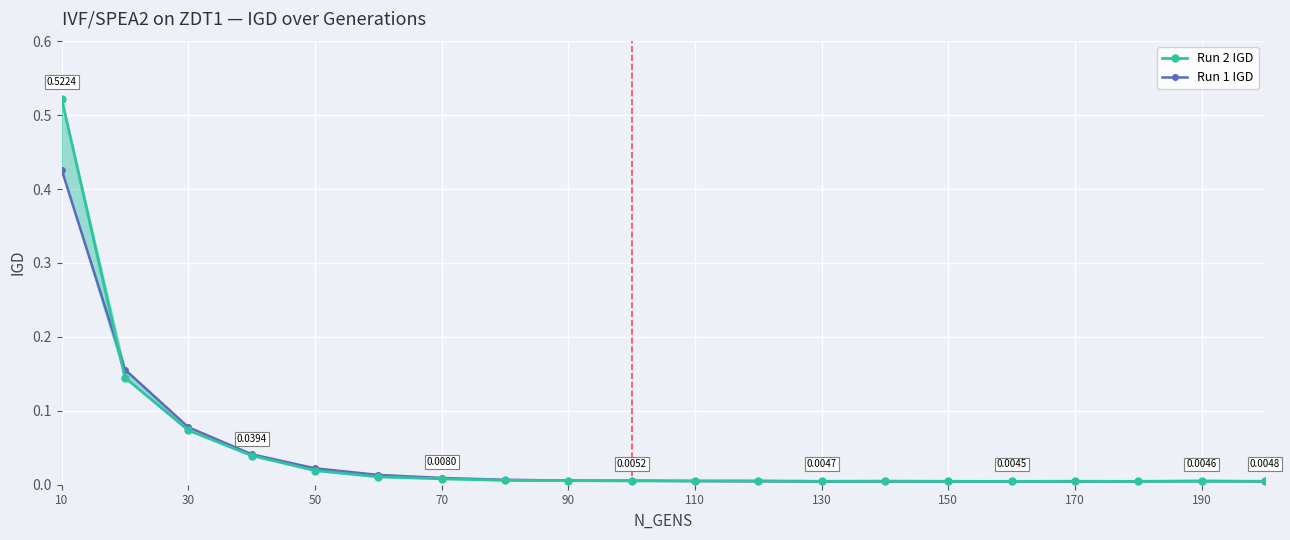

At how many categories does at least one series exceed 0?

20